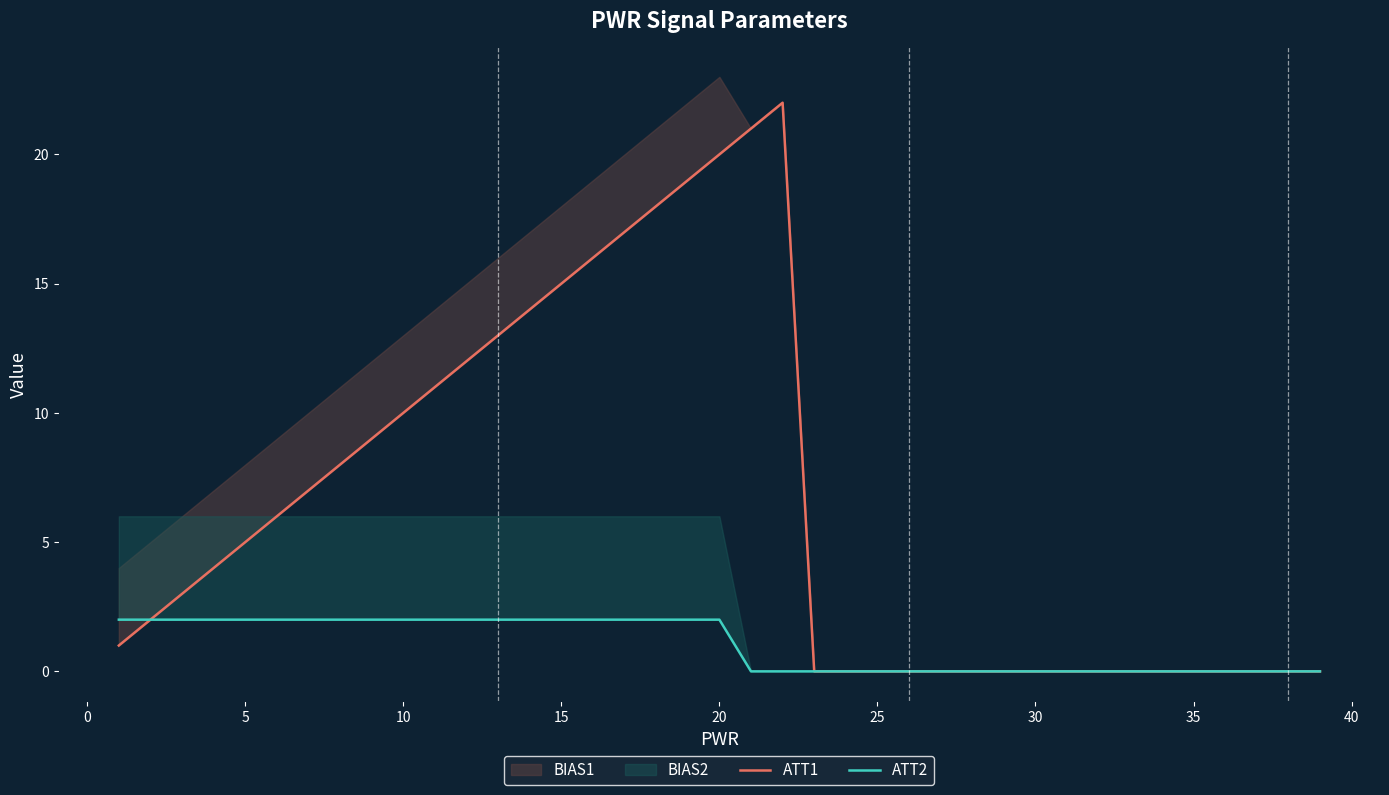

Reading left to right, extract all data points from this chart.

ATT1: 1	2	3	4	5	6	7	8	9	10	11	12	13	14	15	16	17	18	19	20	21	22	0	0	0	0	0	0	0	0	0	0	0	0	0	0	0	0	0
ATT2: 2	2	2	2	2	2	2	2	2	2	2	2	2	2	2	2	2	2	2	2	0	0	0	0	0	0	0	0	0	0	0	0	0	0	0	0	0	0	0